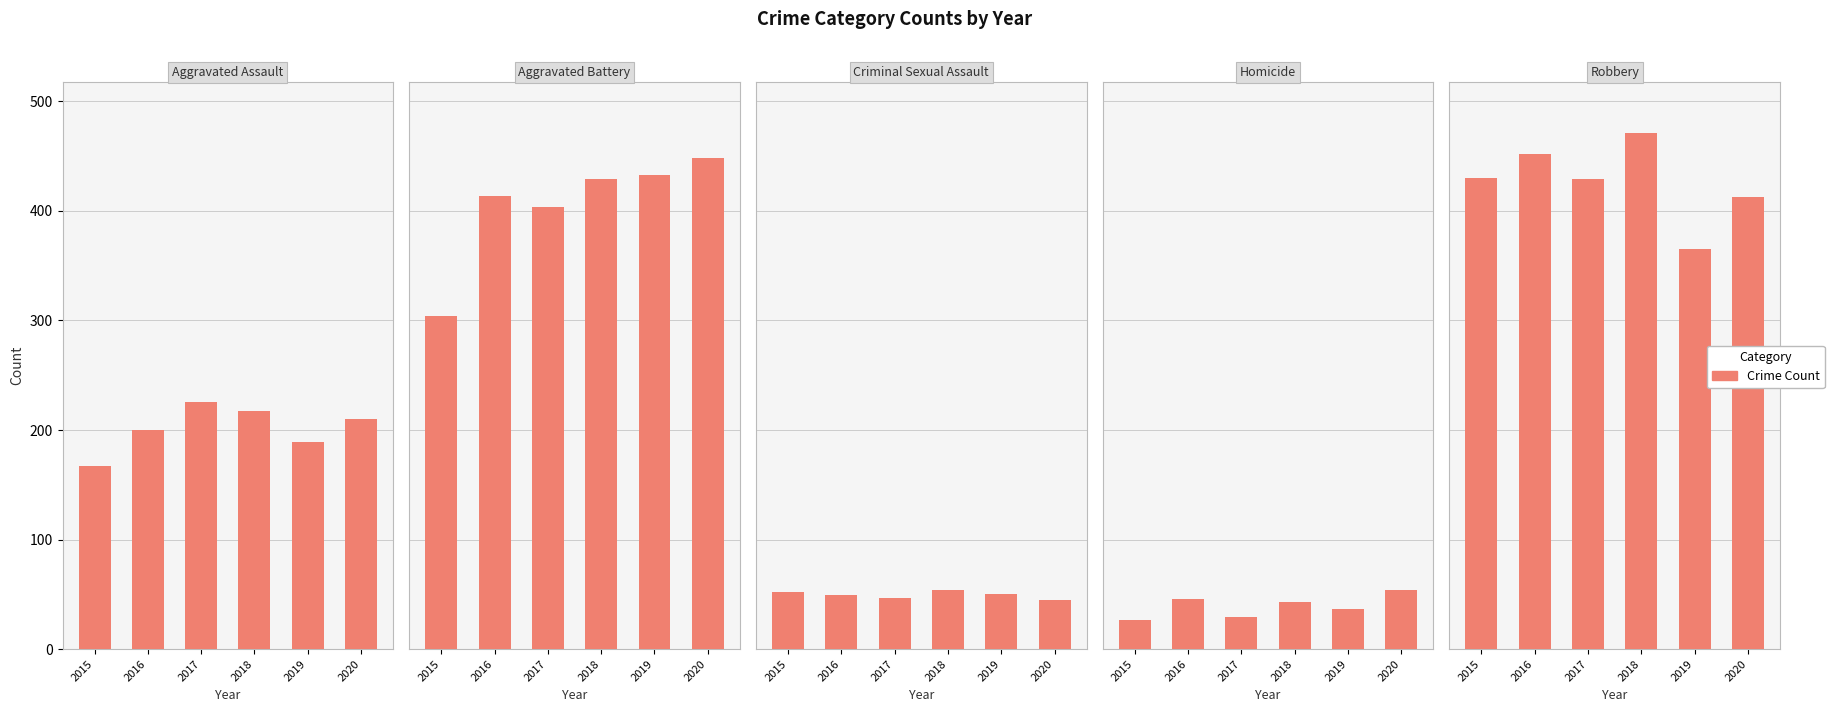

What is the value of the Robbery bar at the 3rd from the left?

429